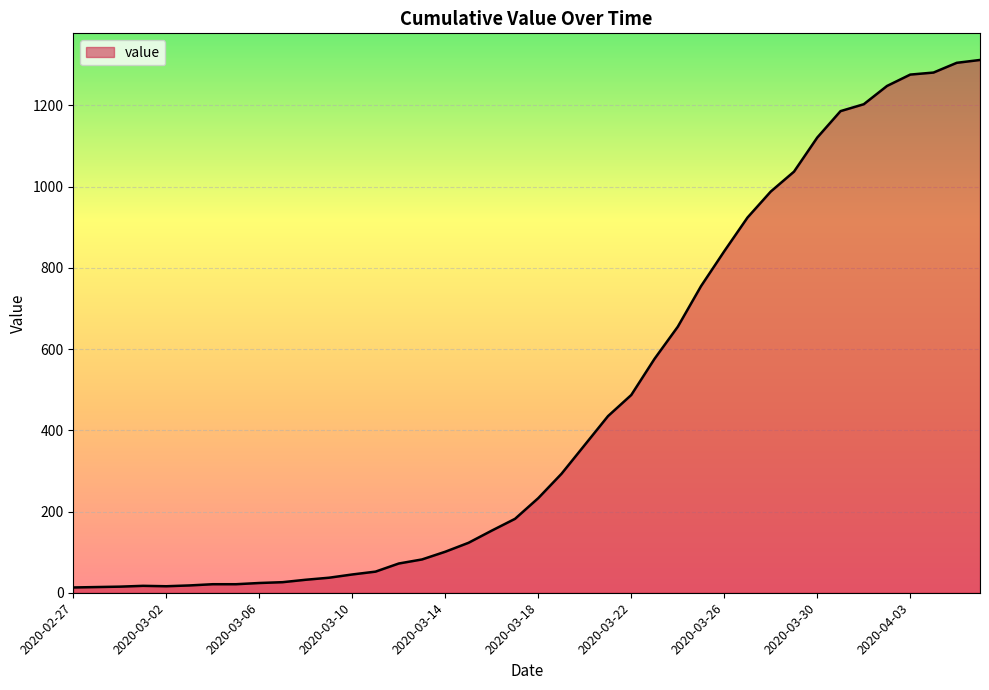

What is the difference between the maximum and minimum values?

1299